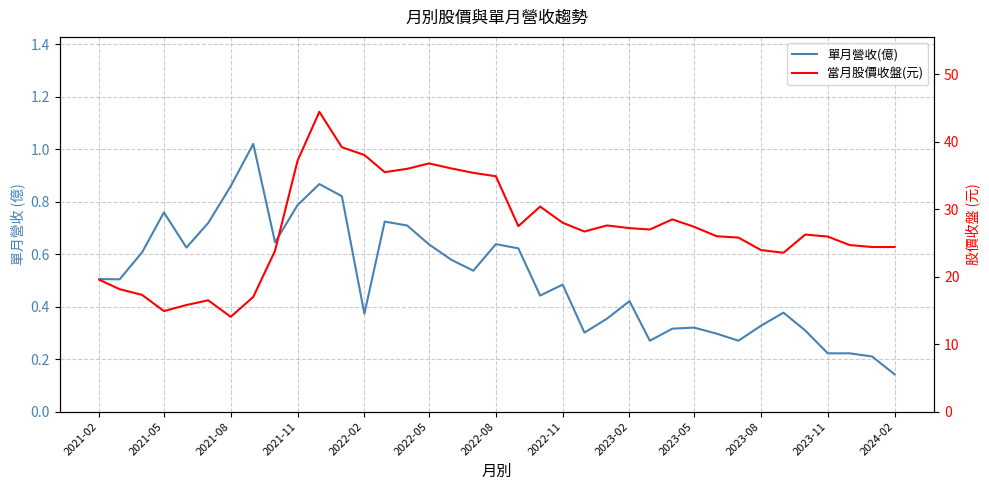

True or false: 當月股價收盤(元) and 單月營收(億) intersect in this chart.

False